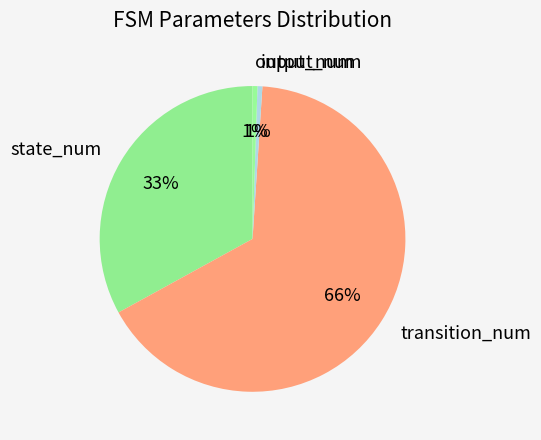

True or false: input_num accounts for 1% of the total.

True